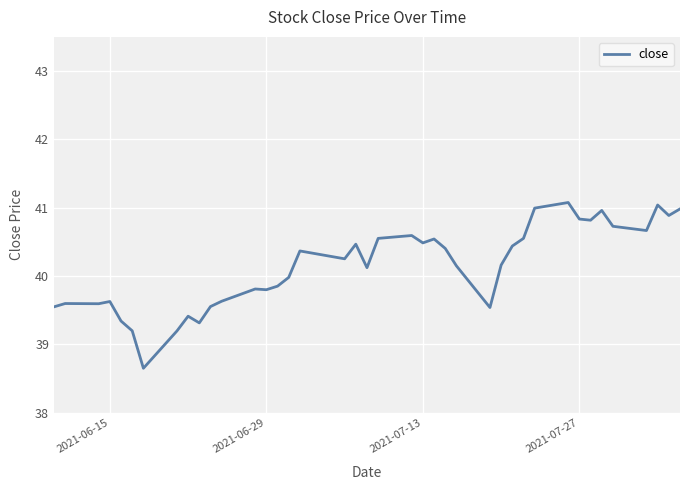

What is the greatest value displayed?

41.1